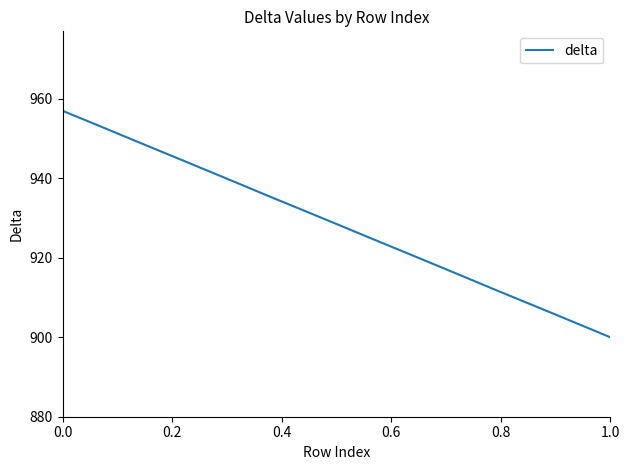

Does the chart display data point markers on the line(s)?

No